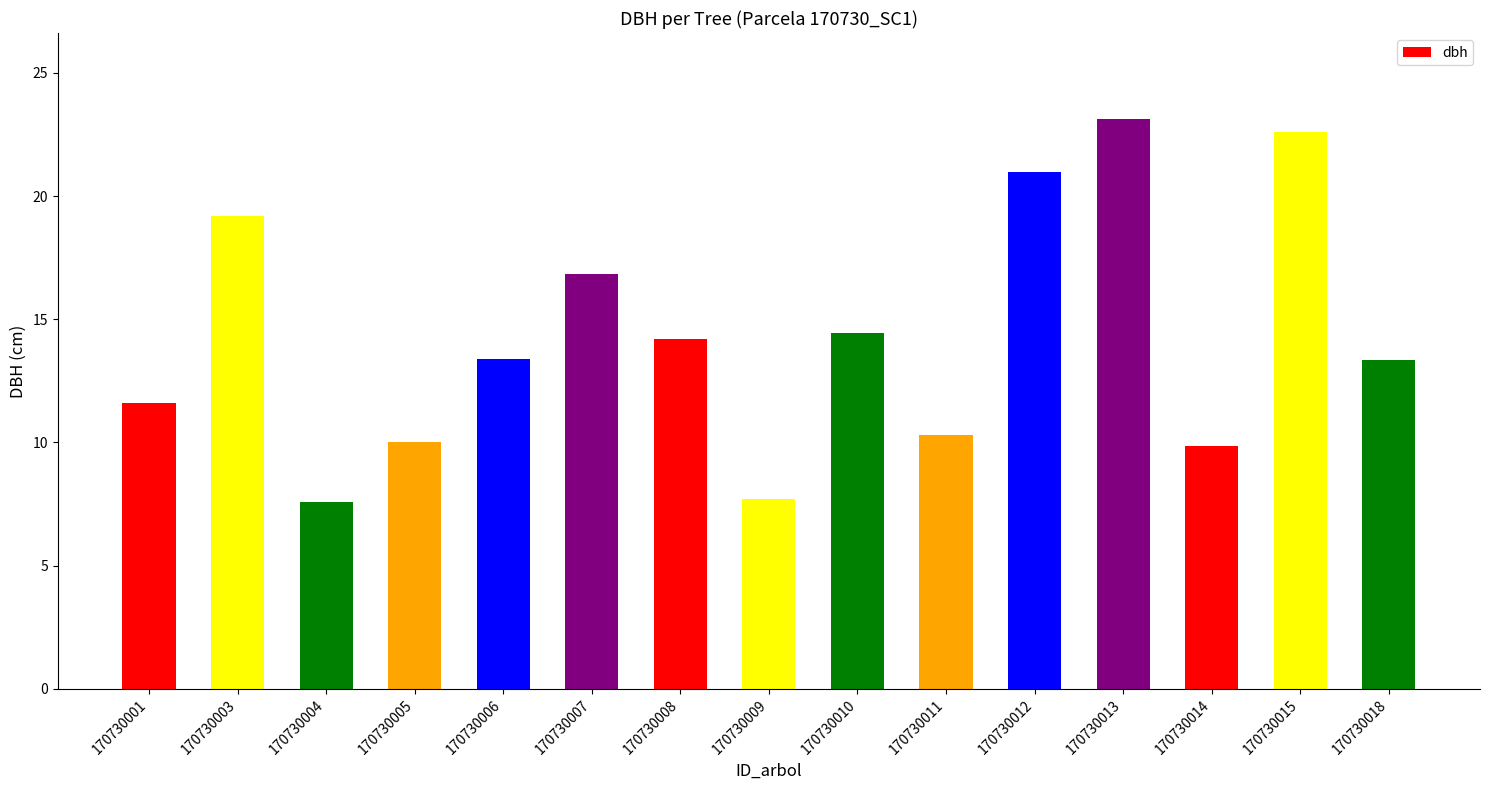

Read the value at 170730011.

10.3